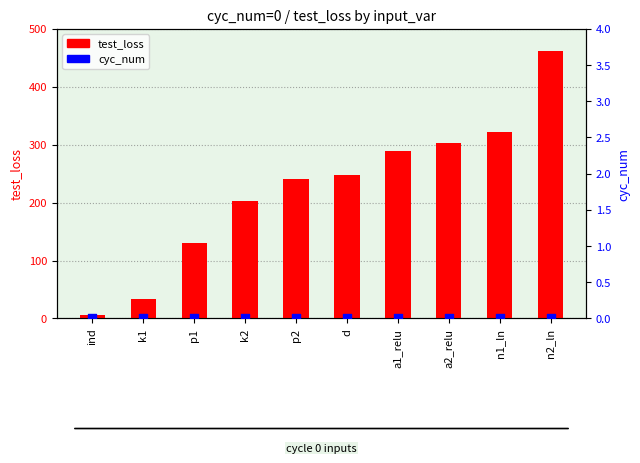

What is the total value across all series at a2_relu?

302.7